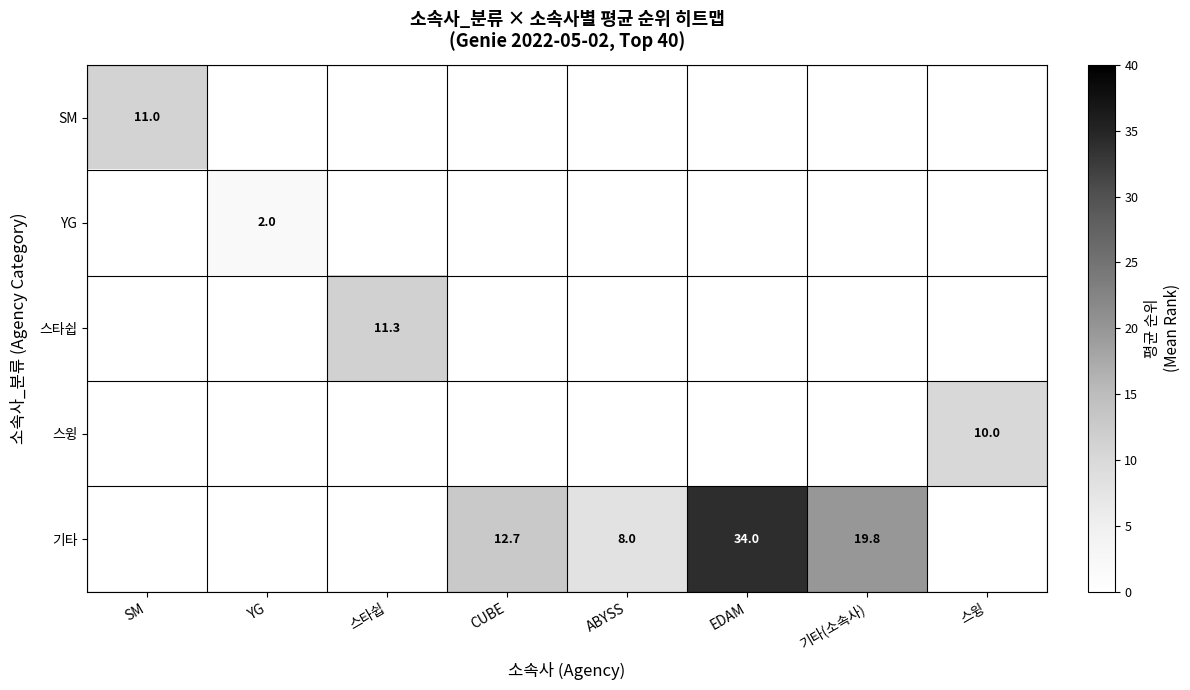

Is it true that 기타 equals 51.8 at EDAM?

False